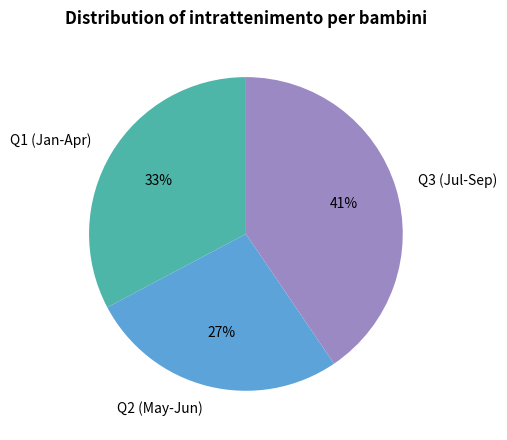

To the nearest percent, what percentage of the pie is Q3 (Jul-Sep)?

41%